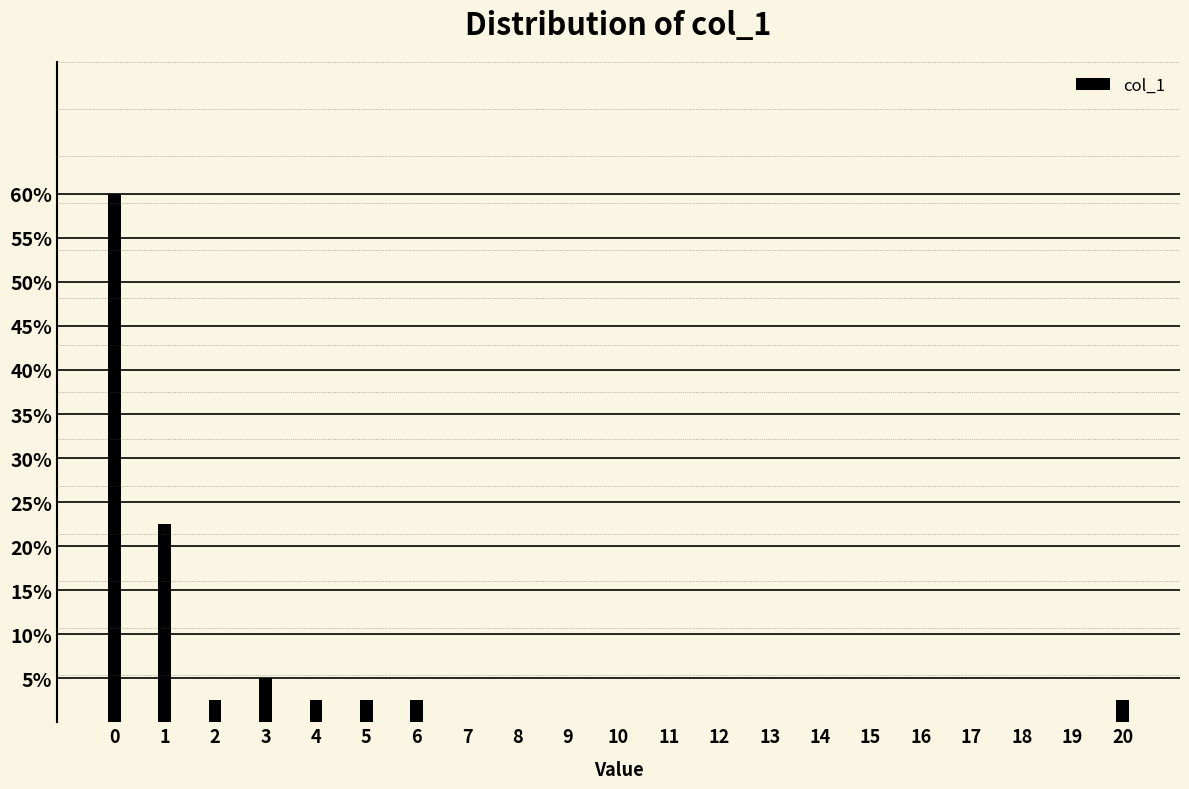

Reading left to right, transcribe all the data shown in this chart.

0=60.0	1=22.5	2=2.5	3=5.0	4=2.5	5=2.5	6=2.5	7=0.0	8=0.0	9=0.0	10=0.0	11=0.0	12=0.0	13=0.0	14=0.0	15=0.0	16=0.0	17=0.0	18=0.0	19=0.0	20=2.5